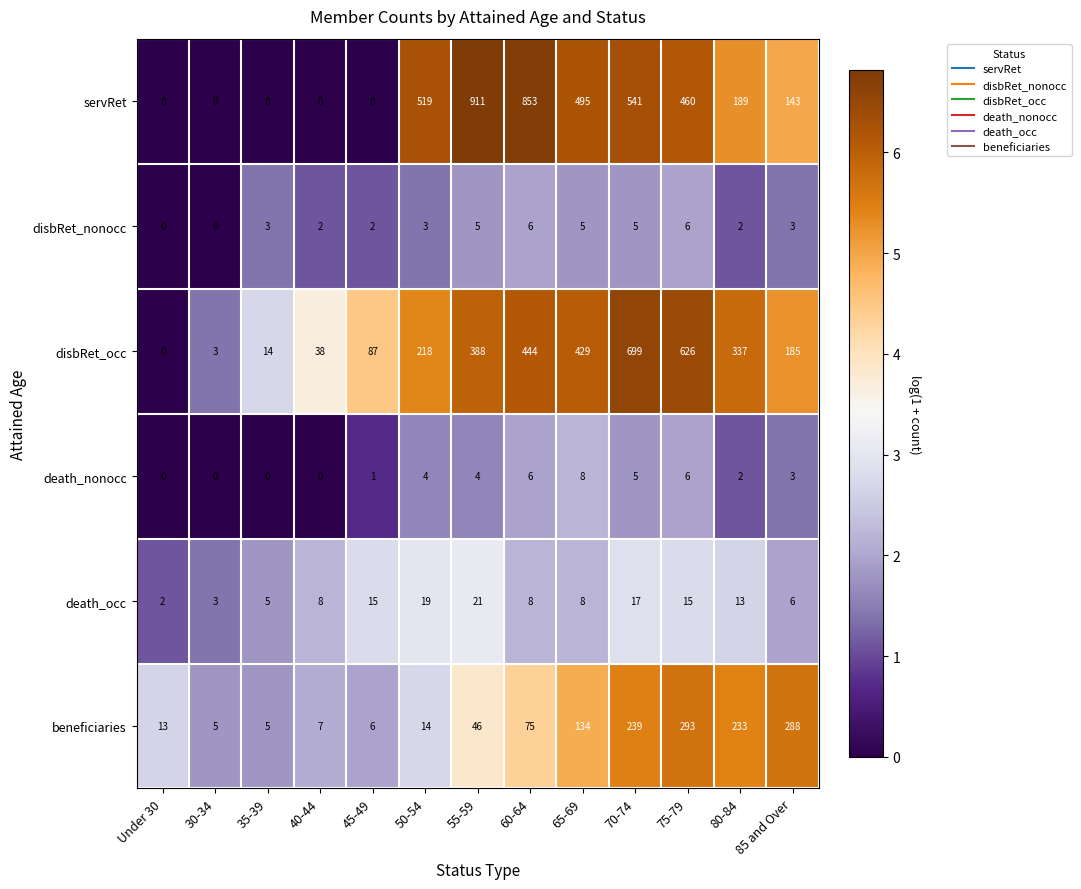

Rank the series by their maximum value, from lowest to highest.

disbRet_nonocc, death_nonocc, death_occ, beneficiaries, disbRet_occ, servRet